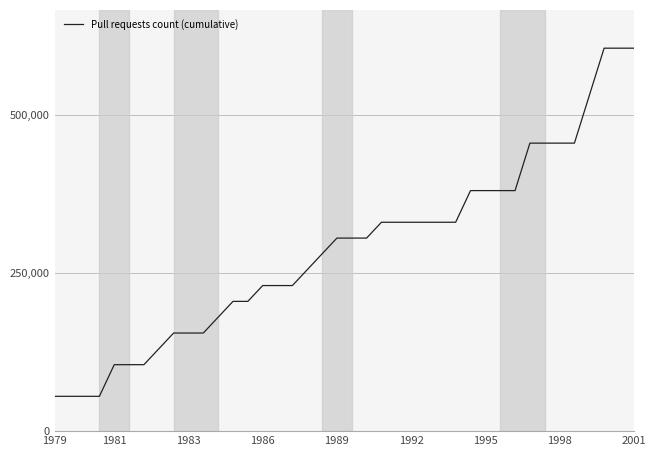

How many lines are shown in the chart?

1